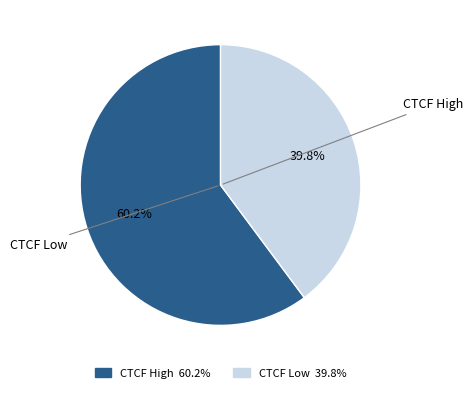

Approximately how many times larger is the value at CTCF High 60.2% compared to CTCF Low 39.8%?

1.5